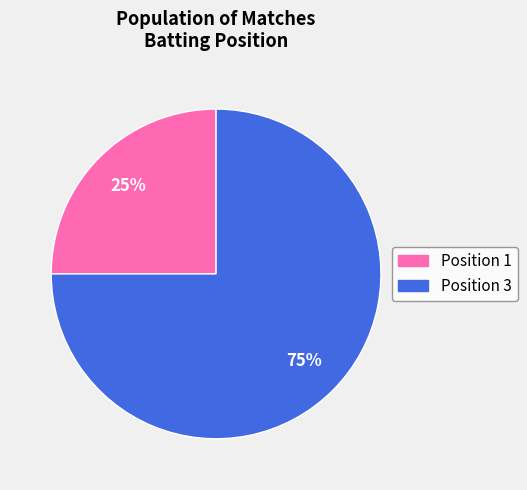

Do Position 3 and Position 1 together represent more than half of the pie?

Yes